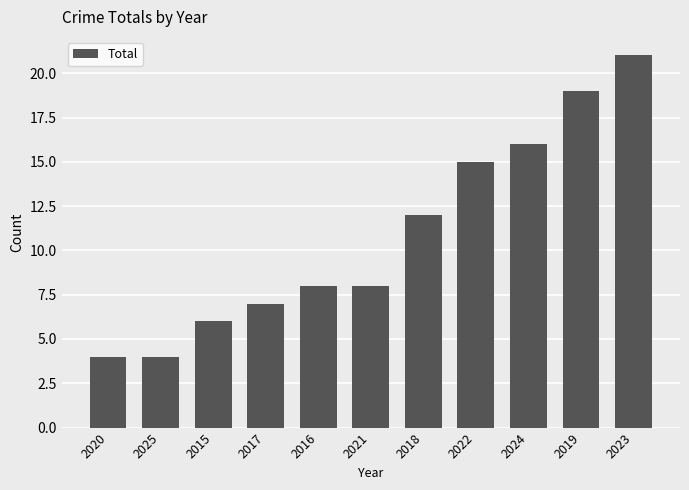

Count the number of data series in this chart.

1